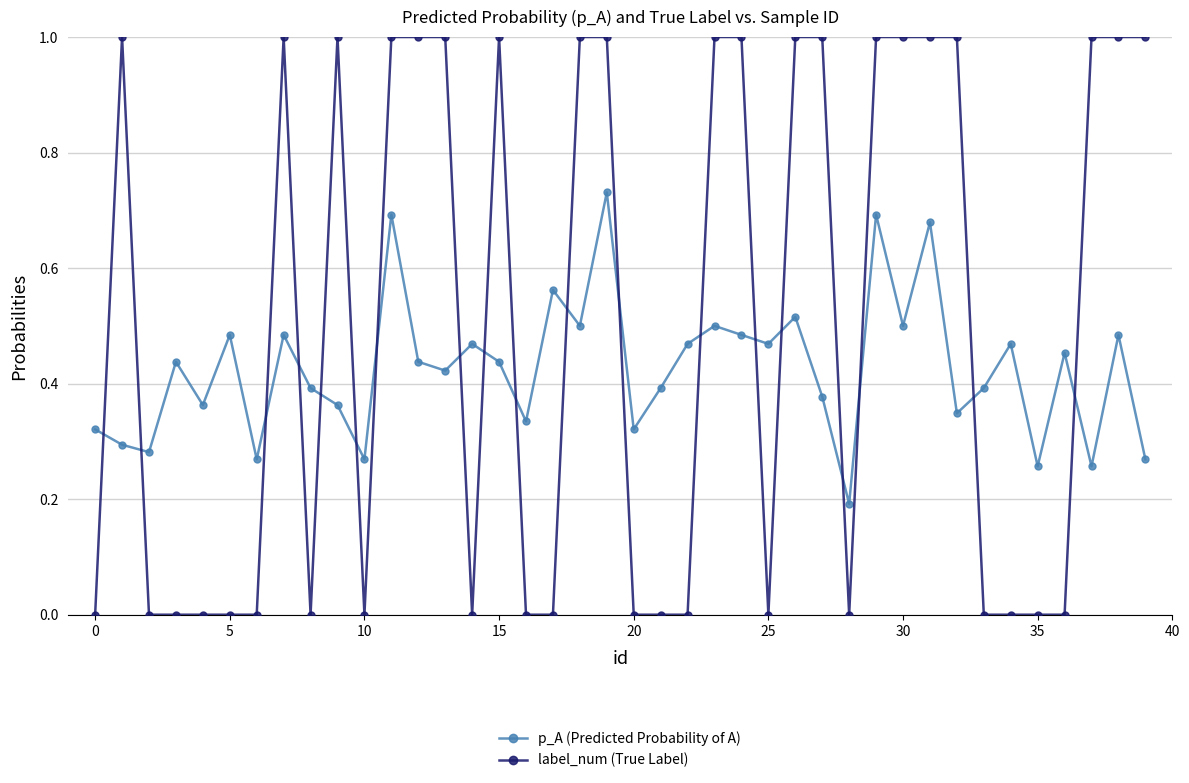

Which series has the largest total across all categories?

label_num (True Label)